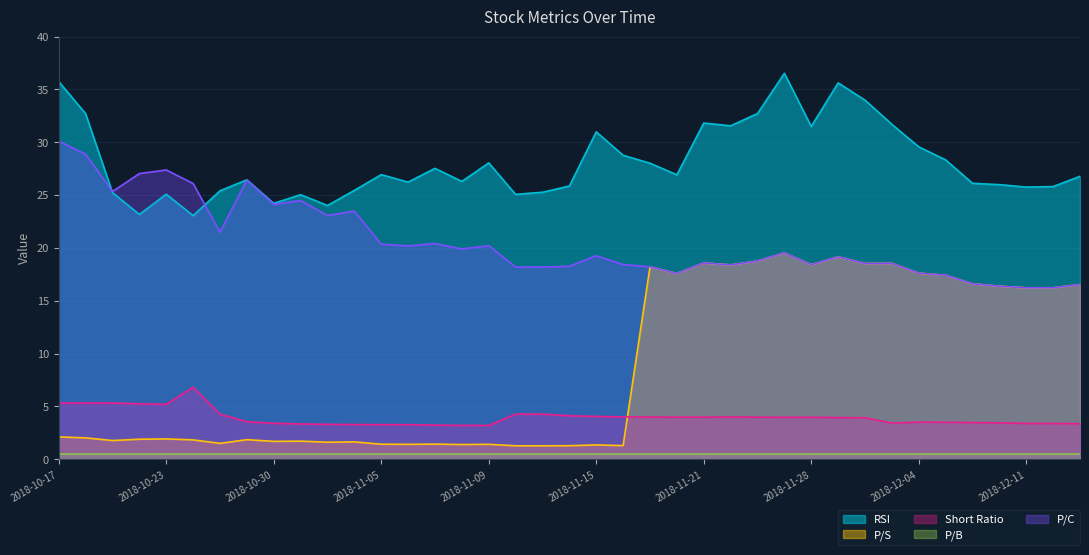

What is the sum of the P/S values at 2018-11-21 and 2018-10-17?

20.7